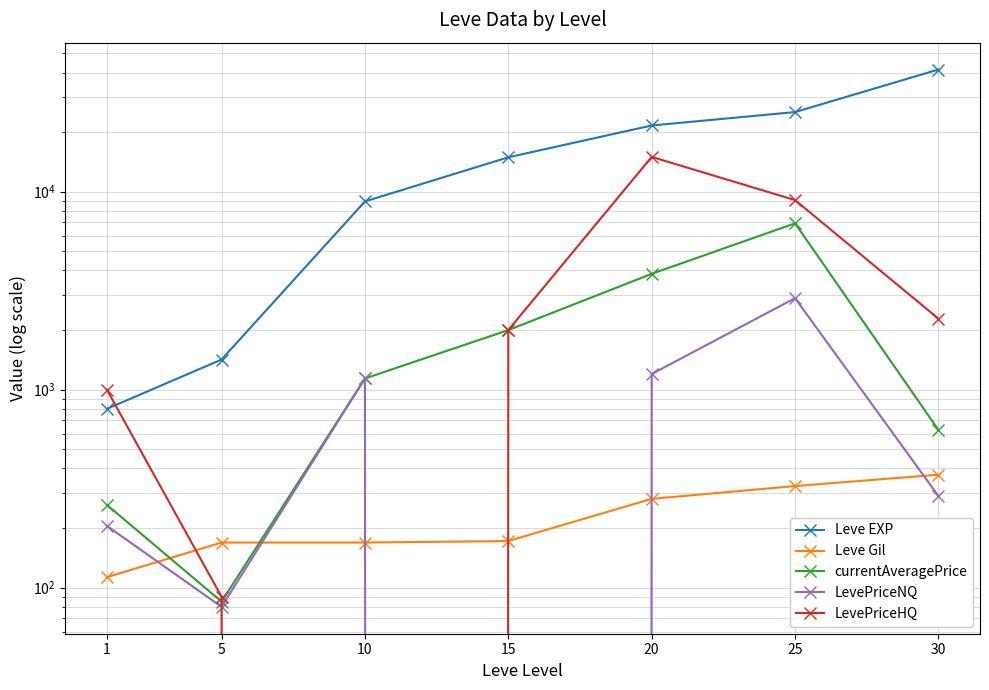

Which has a higher value, 30 or 25?

30